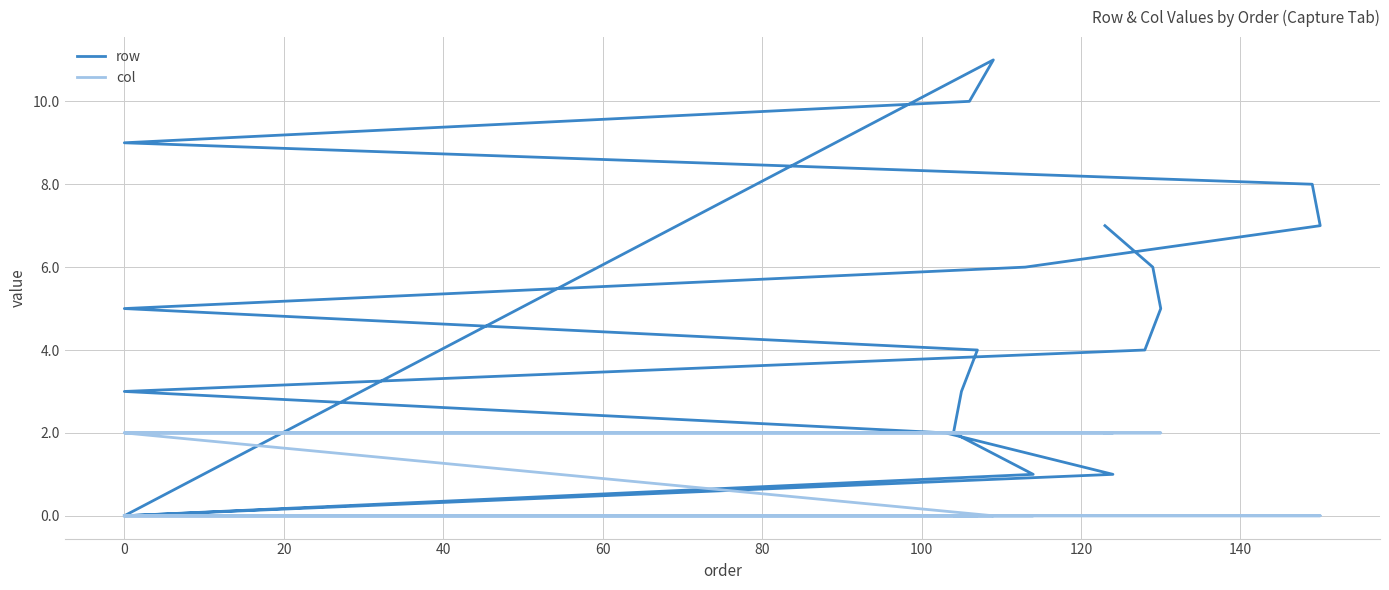

What is the highest value of the row series?

11